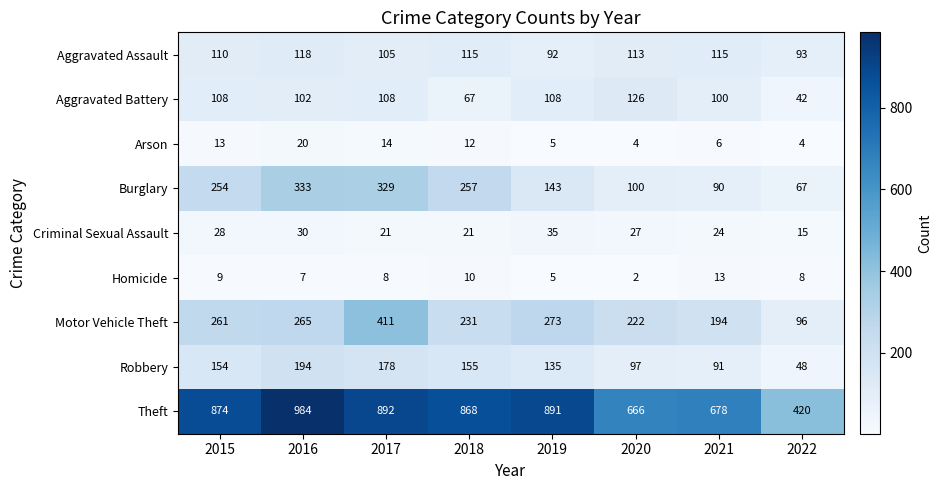

Which category has the highest value across all series?

2016